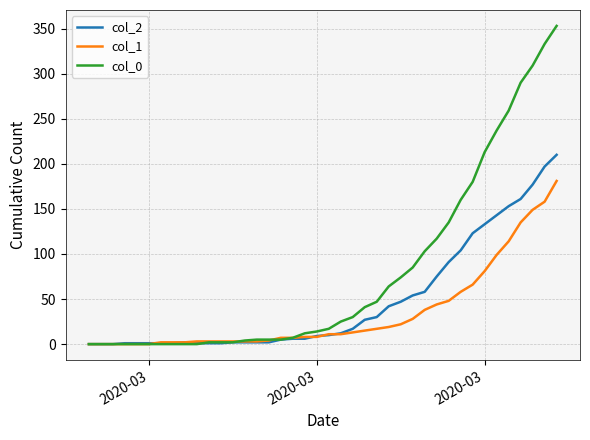

List the series in order of their peak value, highest first.

col_0, col_2, col_1